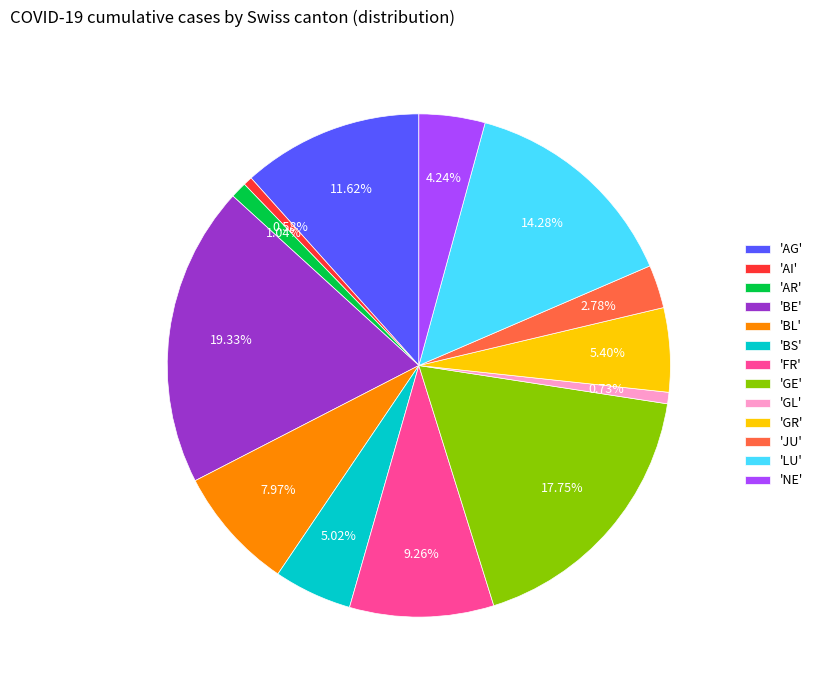

Combined, do 'GR' and 'AG' account for over 50%?

No